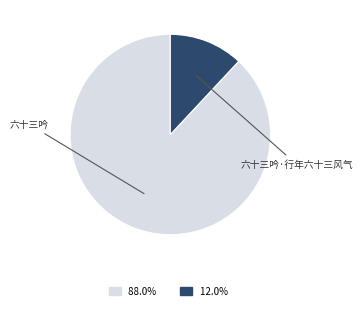

Is there any slice that represents more than half of the pie?

Yes